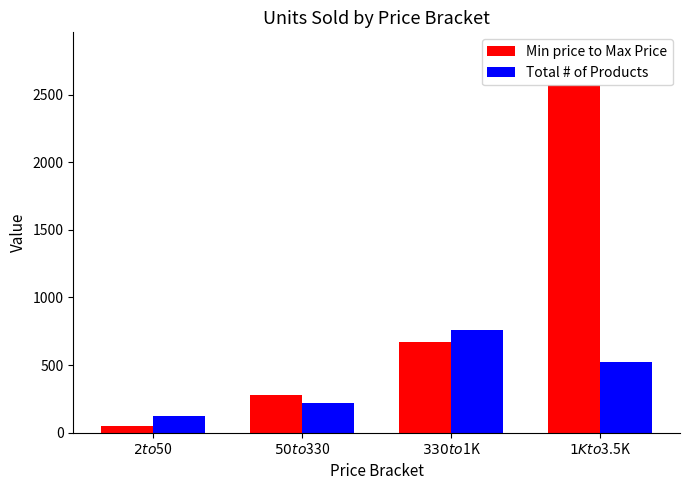

How many values in the Min price to Max Price series are below 670?

2